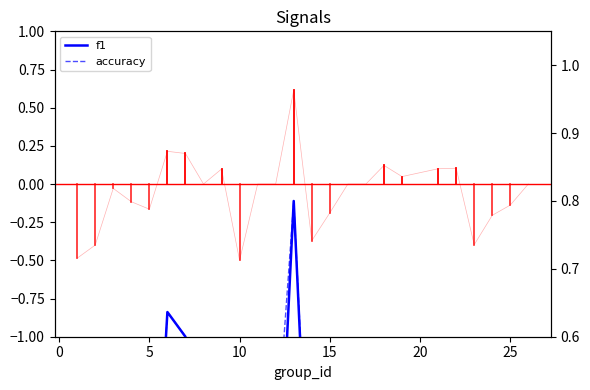

What is the minimum value for accuracy?

0.2